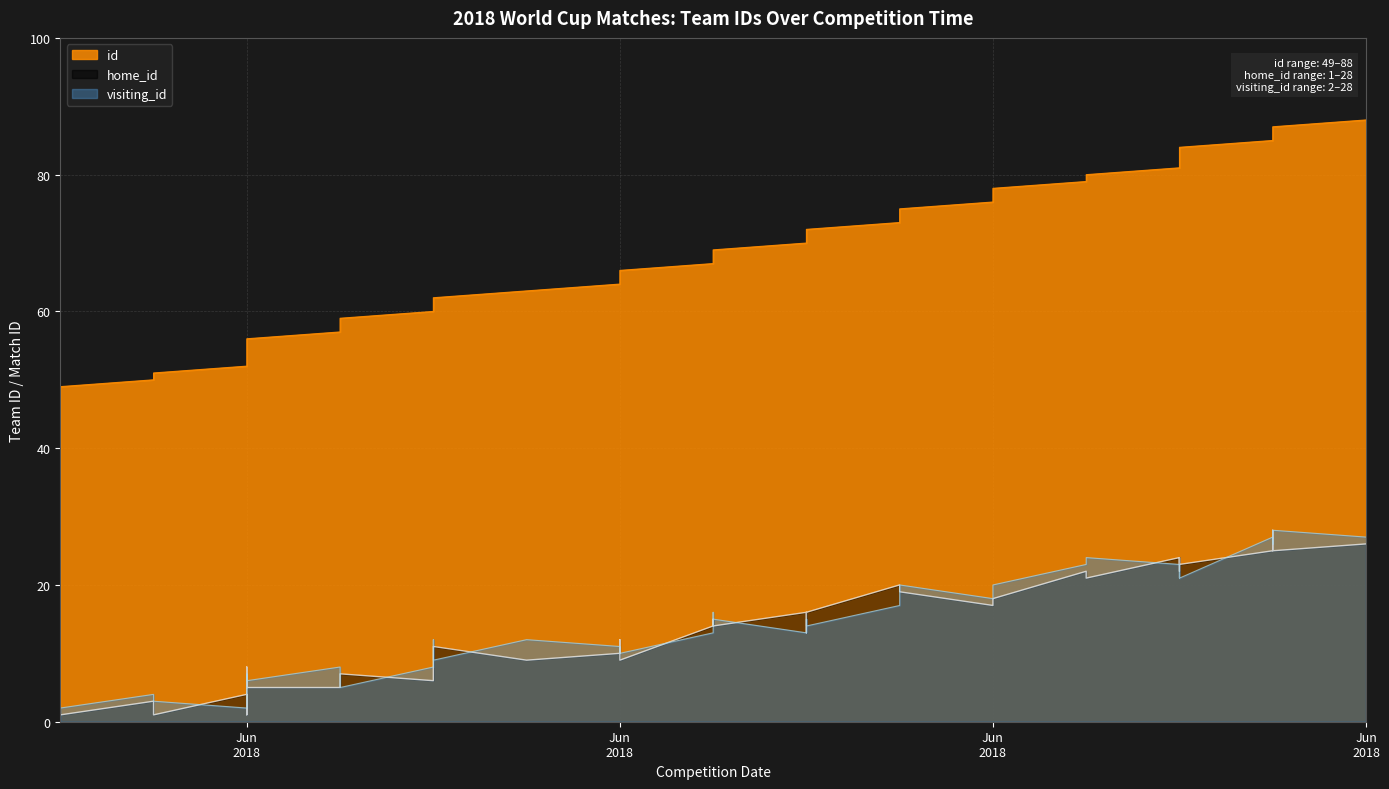

What is the approximate value of visiting_id at 2018-06-26?

21